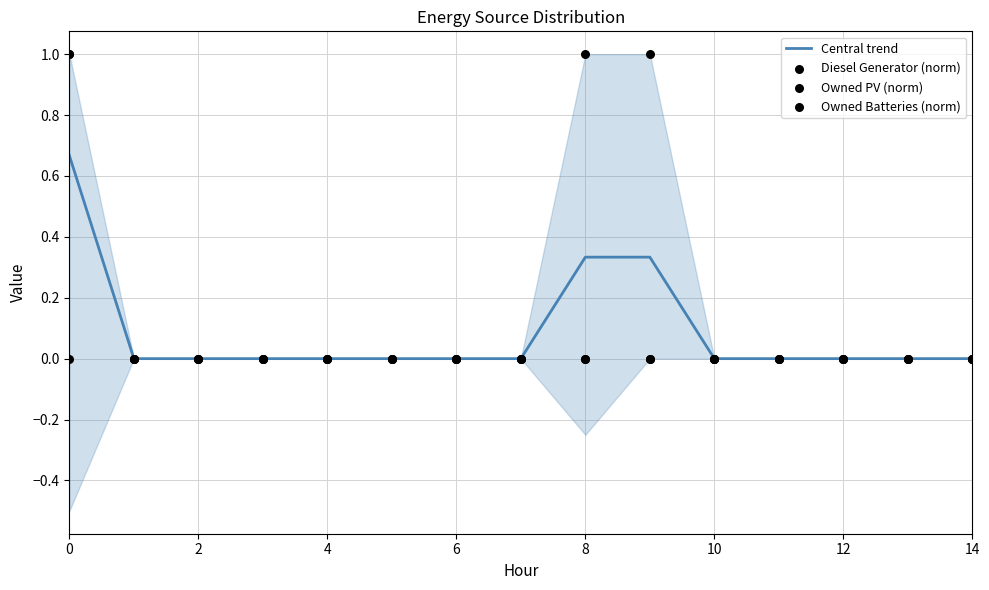

What are all the series names shown in the legend?

Central trend, Diesel Generator (norm), Owned PV (norm), Owned Batteries (norm)